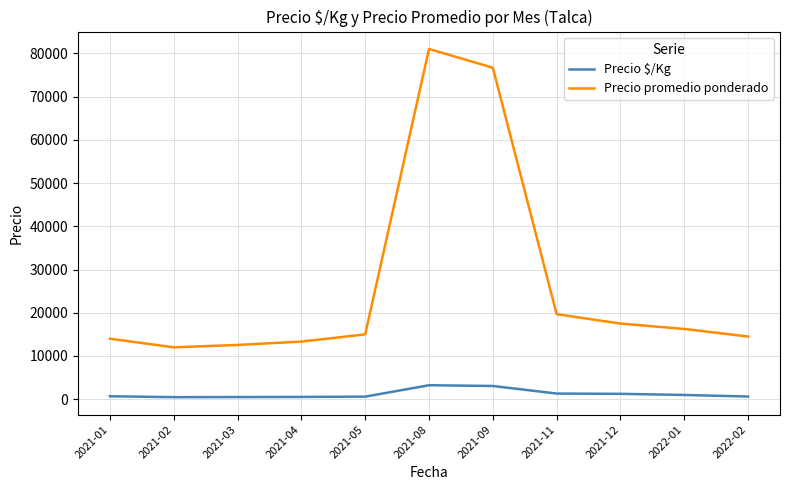

At which category is the sum across all series the highest?

2021-08